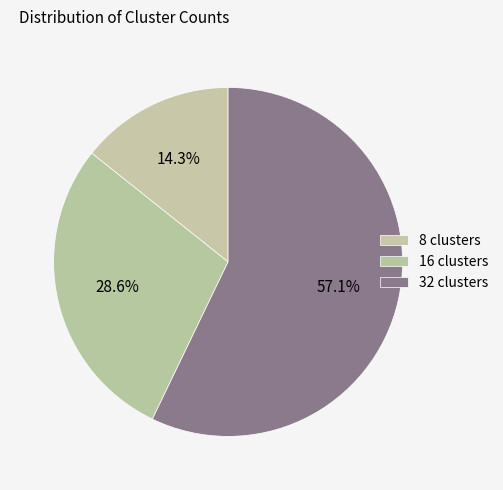

What is the largest slice in the pie chart?

32 clusters